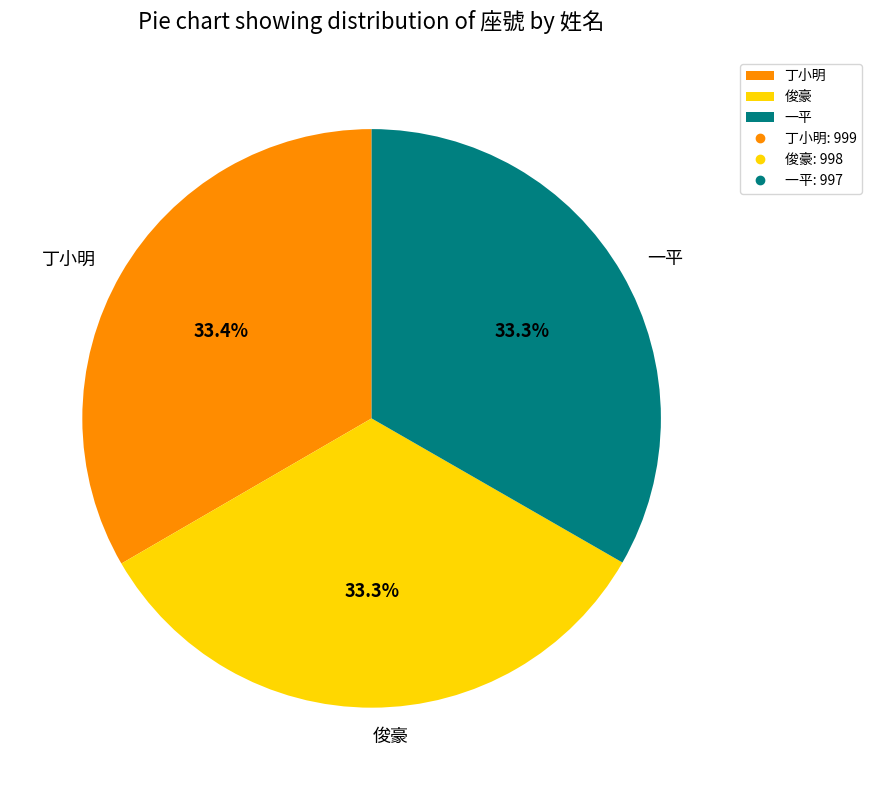

How many segments does this pie chart have?

3